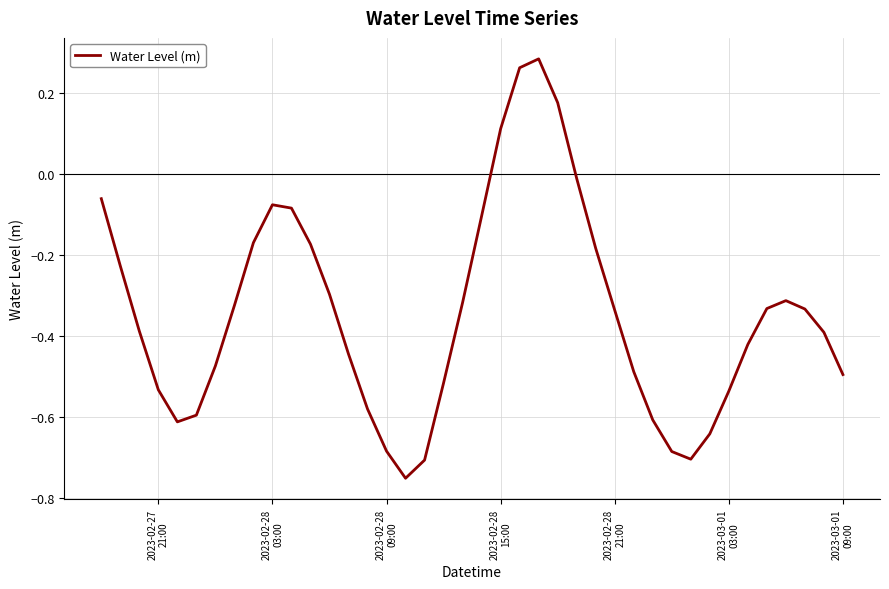

What is the difference between the maximum and minimum values?

1.0